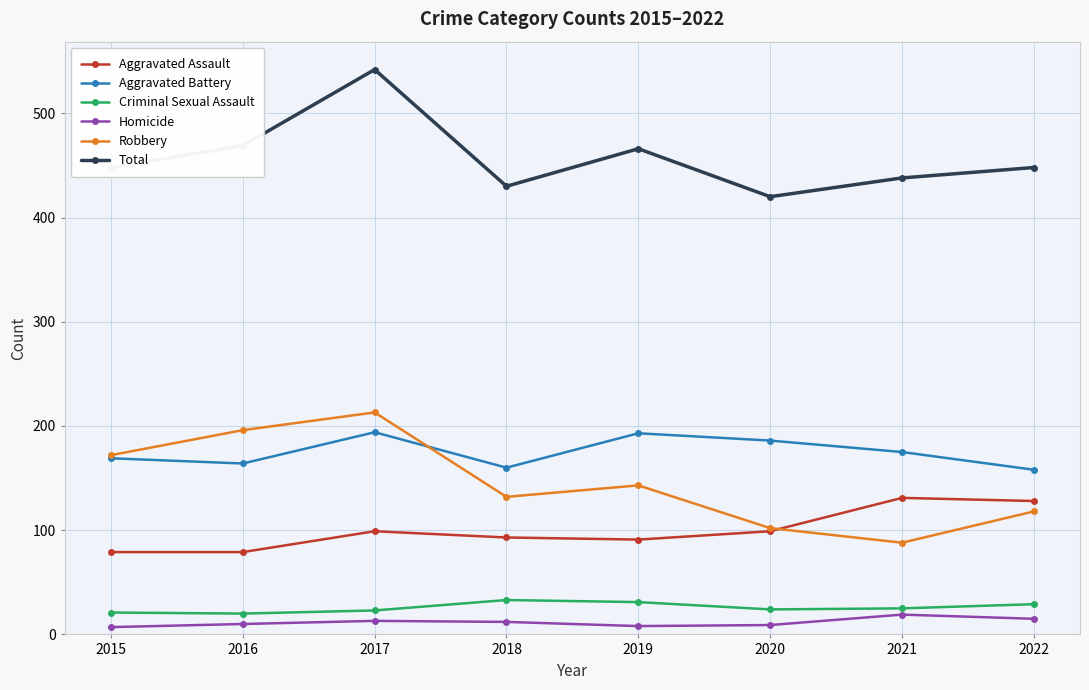

In Aggravated Battery, how many points are higher than both neighbors (excluding endpoints)?

2